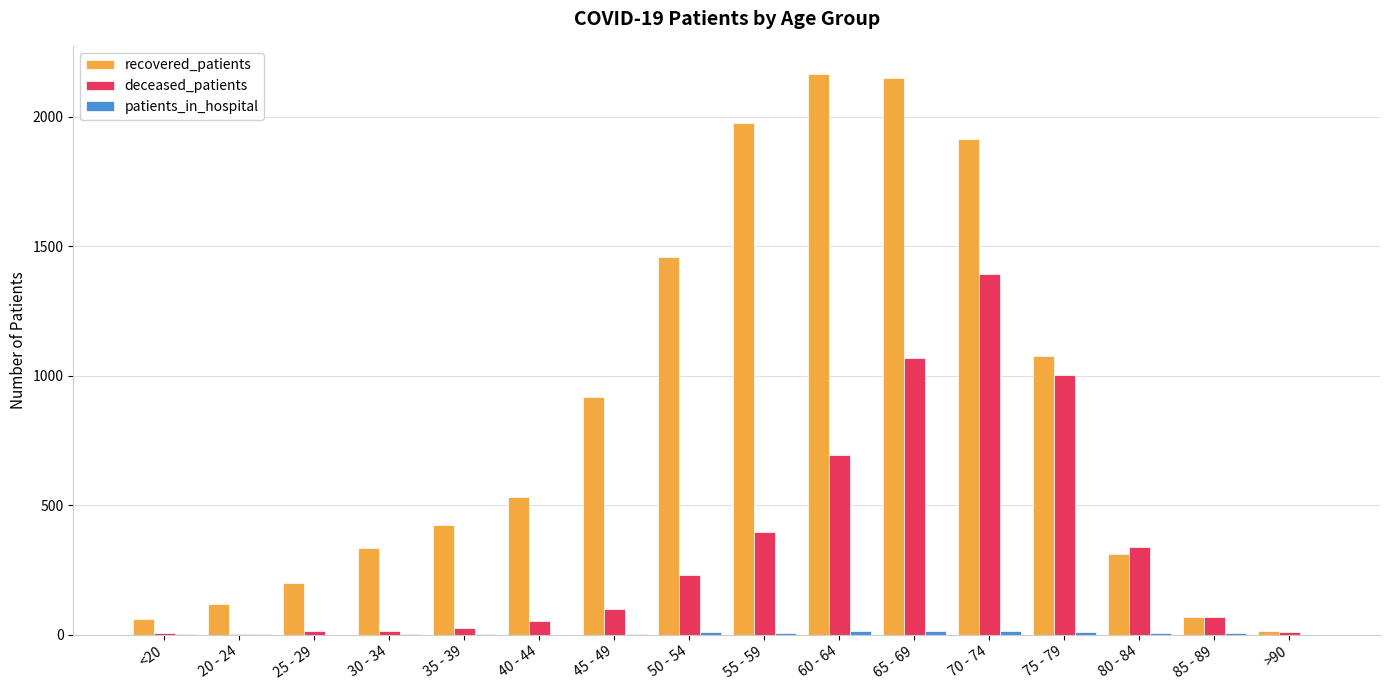

The deceased_patients series shows 80 at 55 - 59. True or false?

False